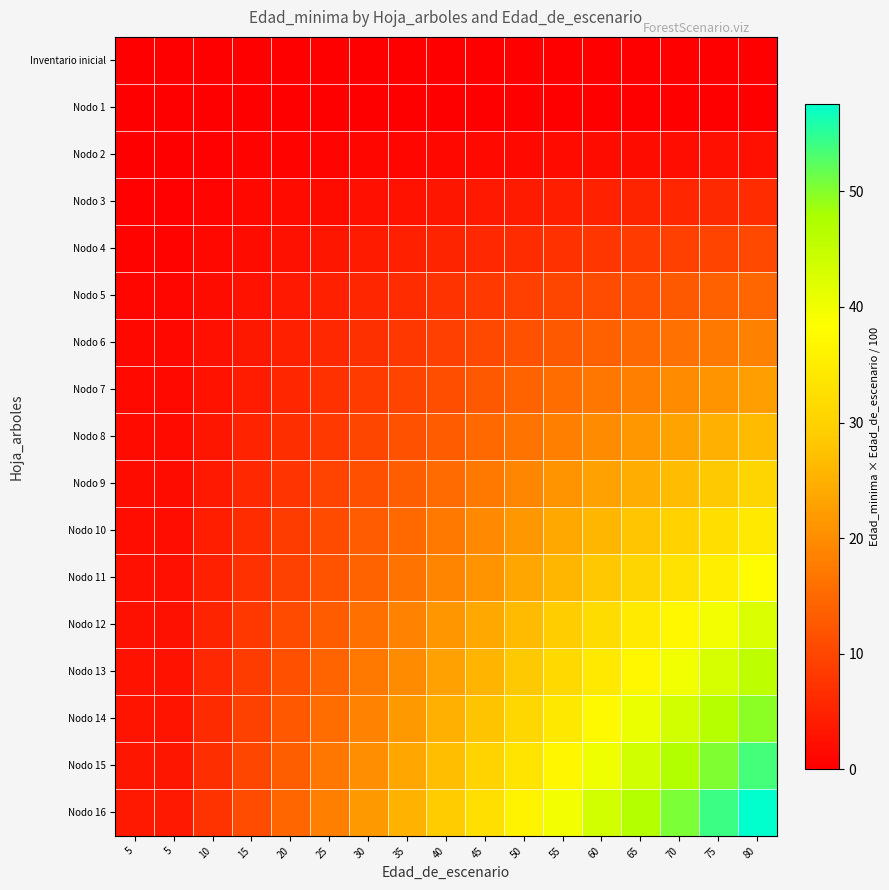

What is the maximum value shown in the chart?

57.6